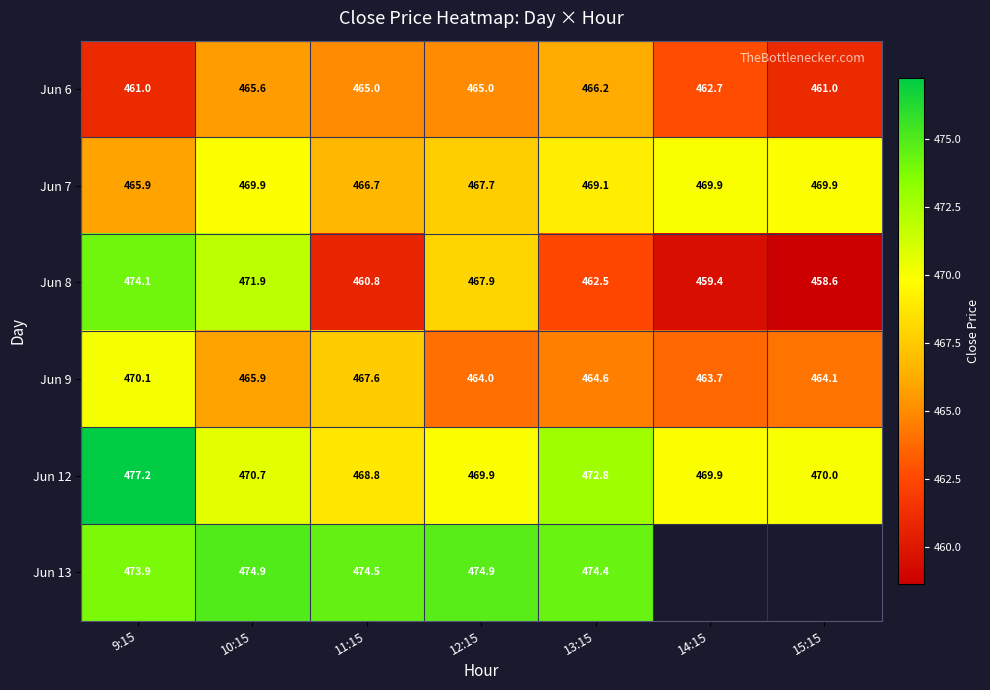

What is the sum of all Jun 6 values?

3246.5